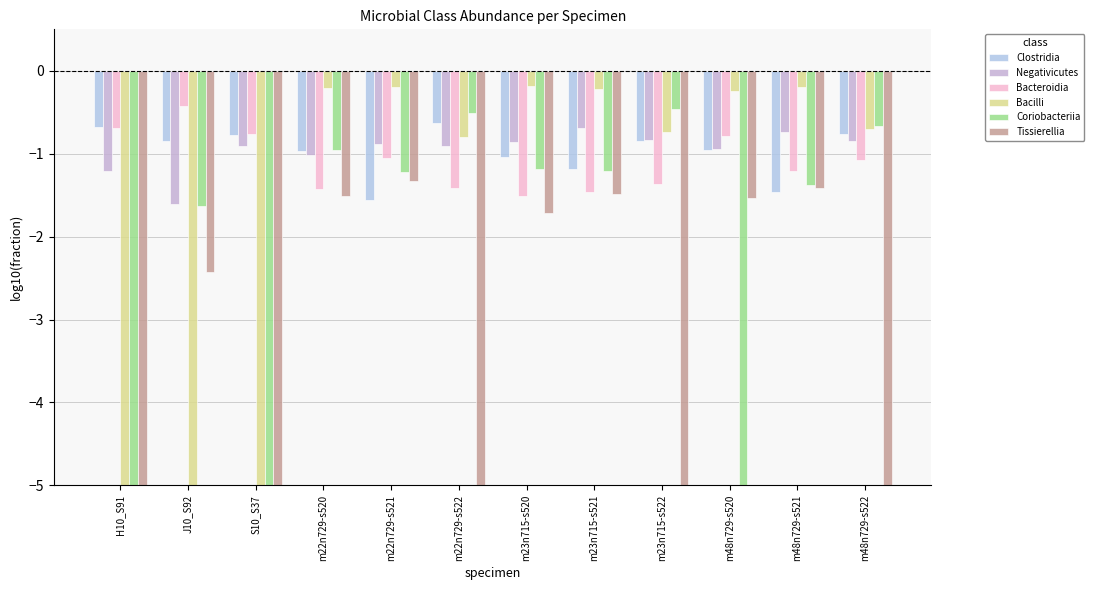

How many bars are there in total?

72